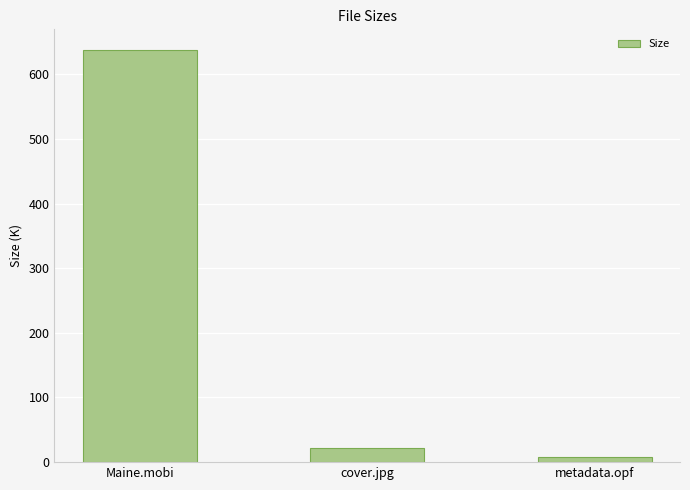

Is it true that the value at Maine.mobi is 255.9?

False